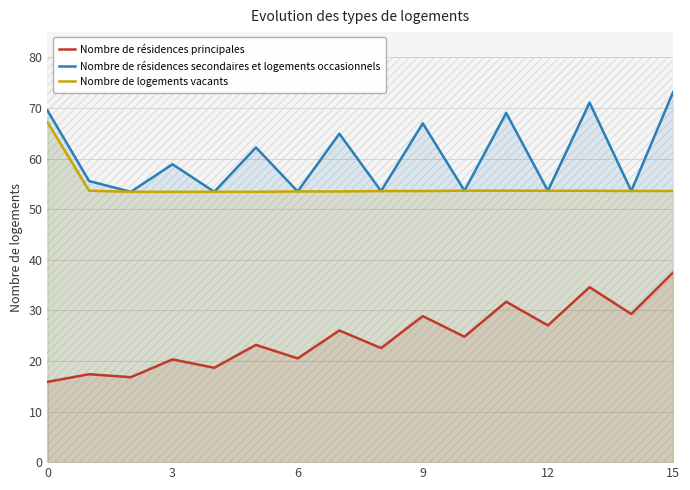

Rank the series at 12 from highest to lowest value.

Nombre de résidences secondaires et logements occasionnels, Nombre de logements vacants, Nombre de résidences principales